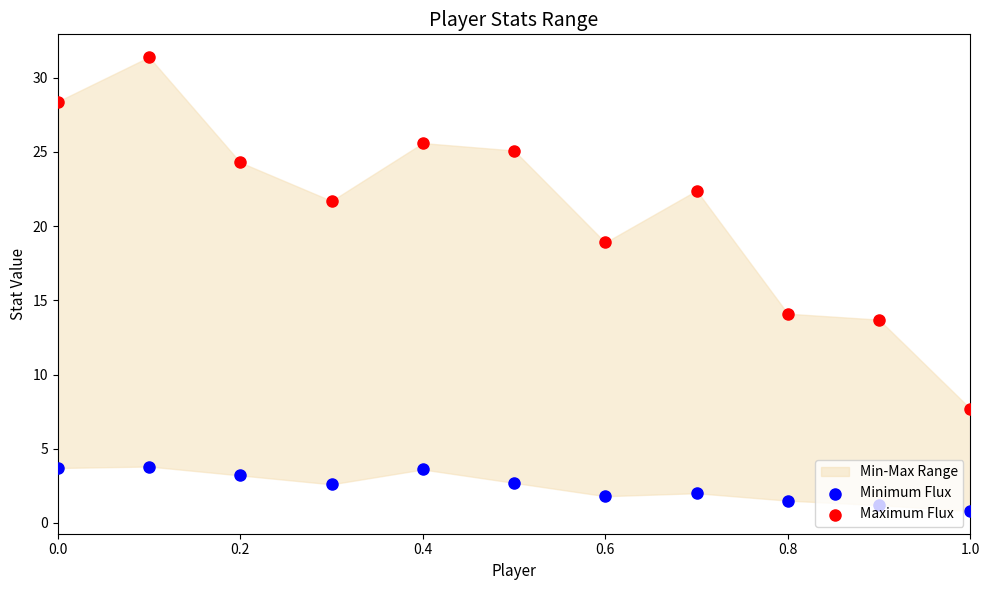

Which series contains the lowest Y value?

Minimum Flux